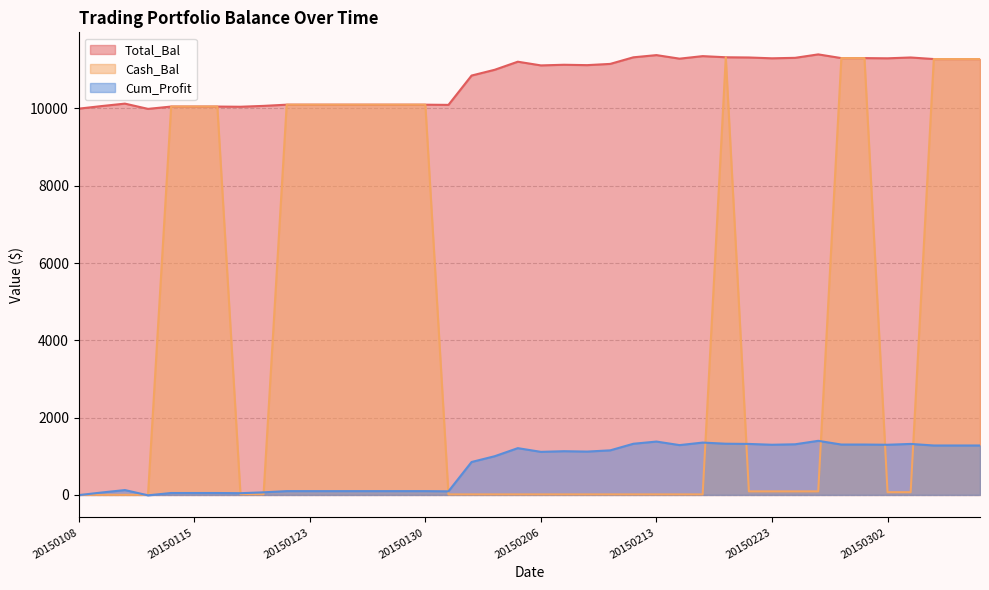

What are all the series names shown in the legend?

Total_Bal, Cash_Bal, Cum_Profit